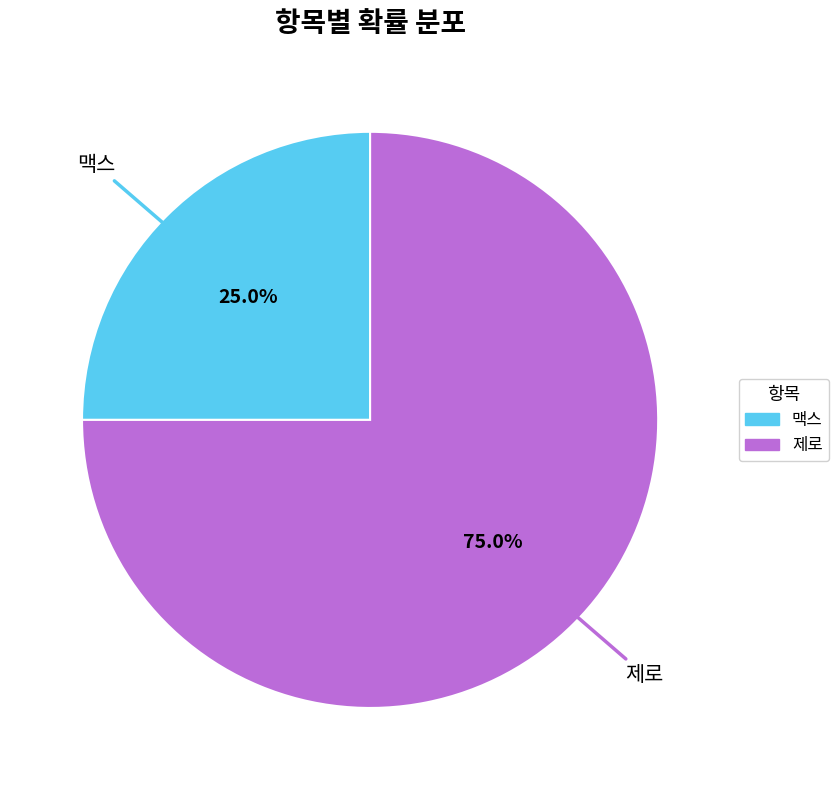

Does 맥스 account for over 50% of the chart?

No